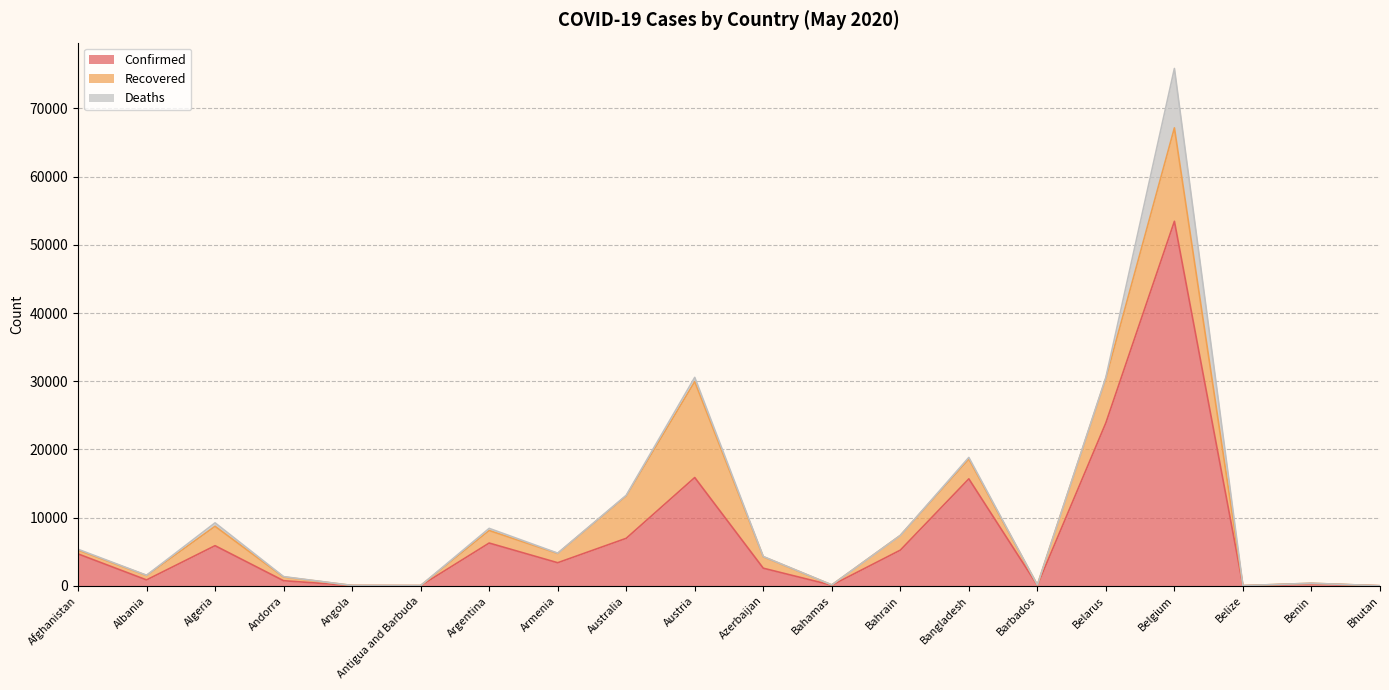

True or false: Deaths and Confirmed cross at least once.

False